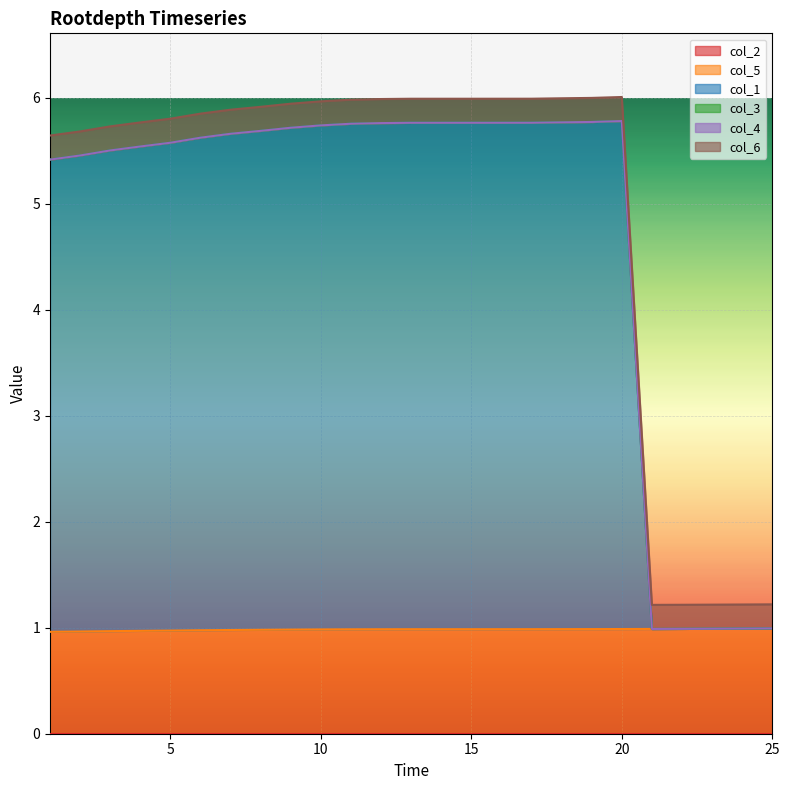

What is the sum of all col_1 values?

94.0